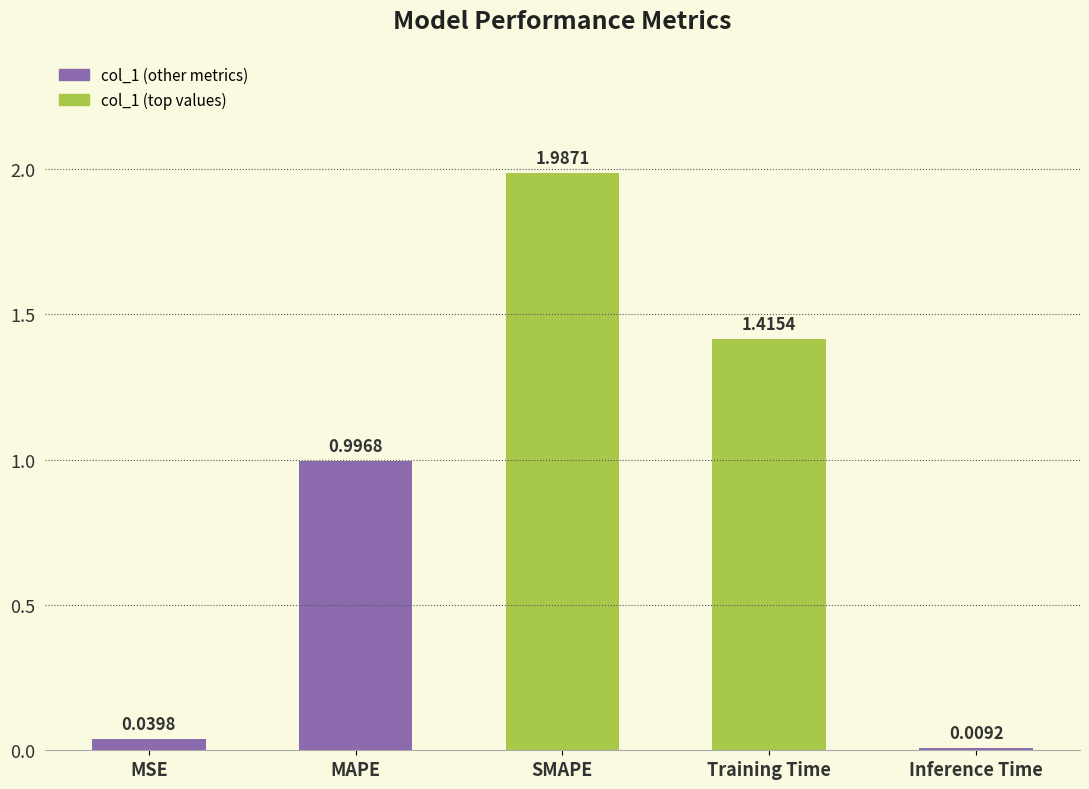

List the labels in order of value, smallest first.

Inference Time, MSE, MAPE, Training Time, SMAPE